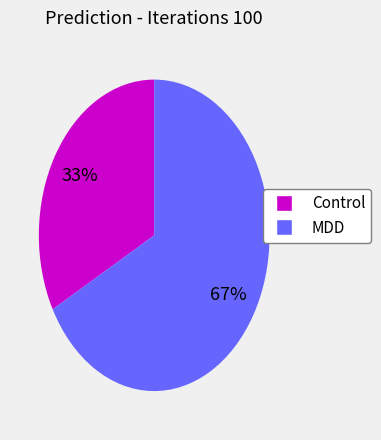

To the nearest percent, what is the difference between the largest and smallest slice percentages?

34%